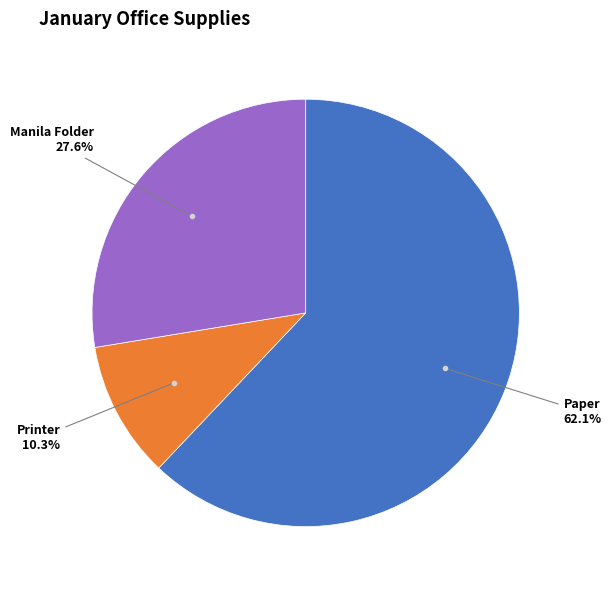

Is there a majority slice in this chart?

Yes